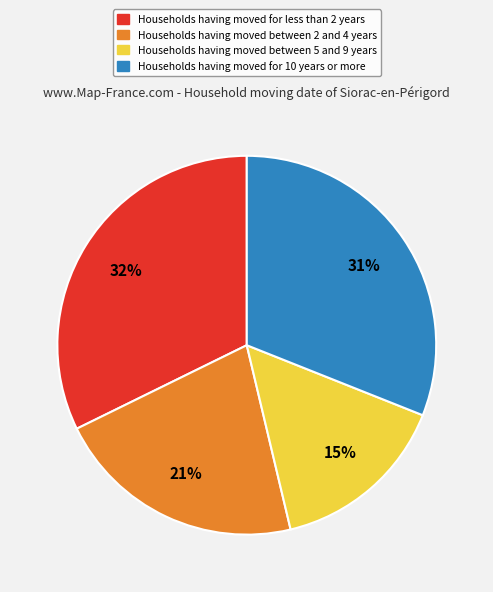

Is there a majority slice in this chart?

No